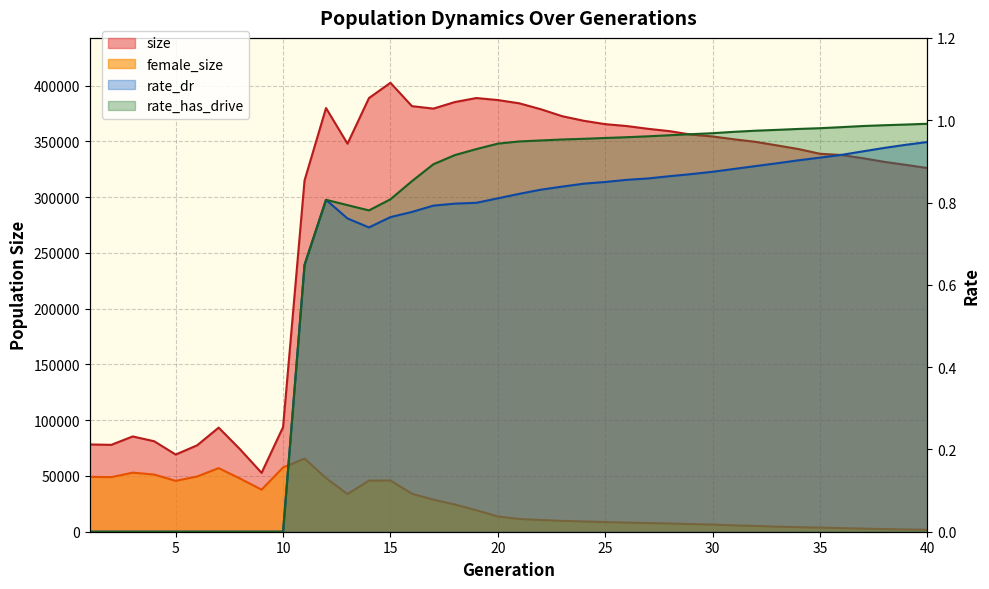

At which category does rate_has_drive reach its first local valley?

14